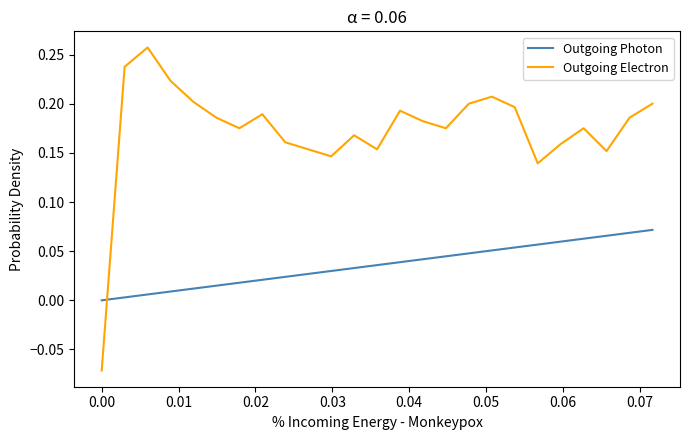

Which series has the largest total across all categories?

Outgoing Electron